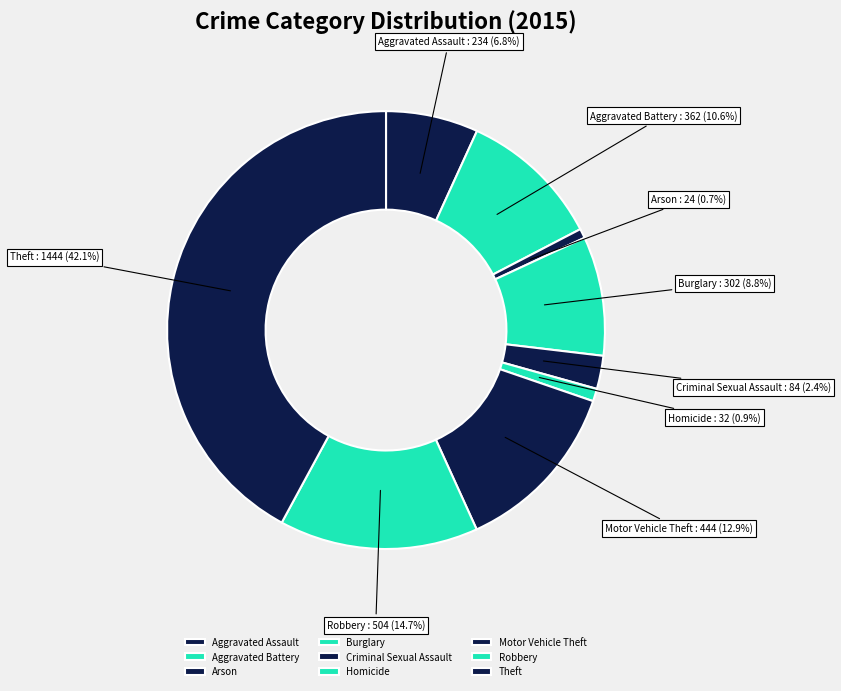

True or false: Homicide accounts for 1% of the total.

True